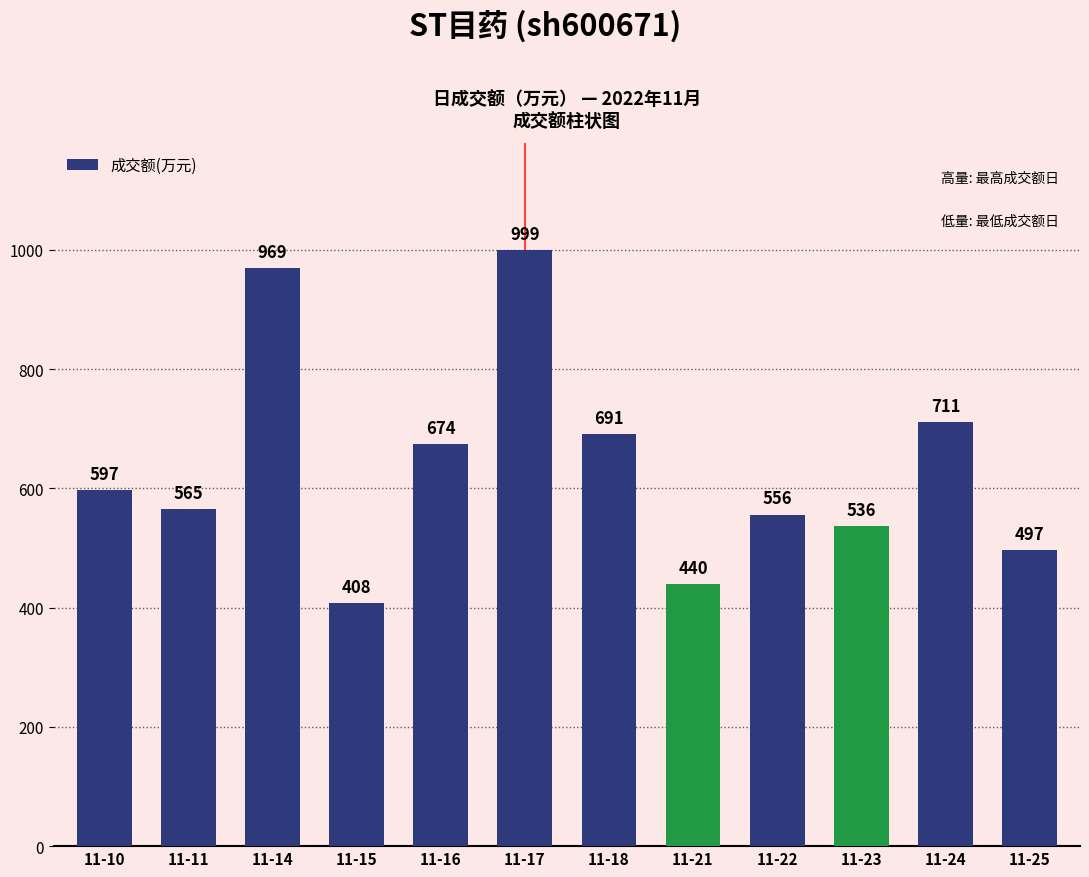

What is the difference between the maximum and minimum values?

591